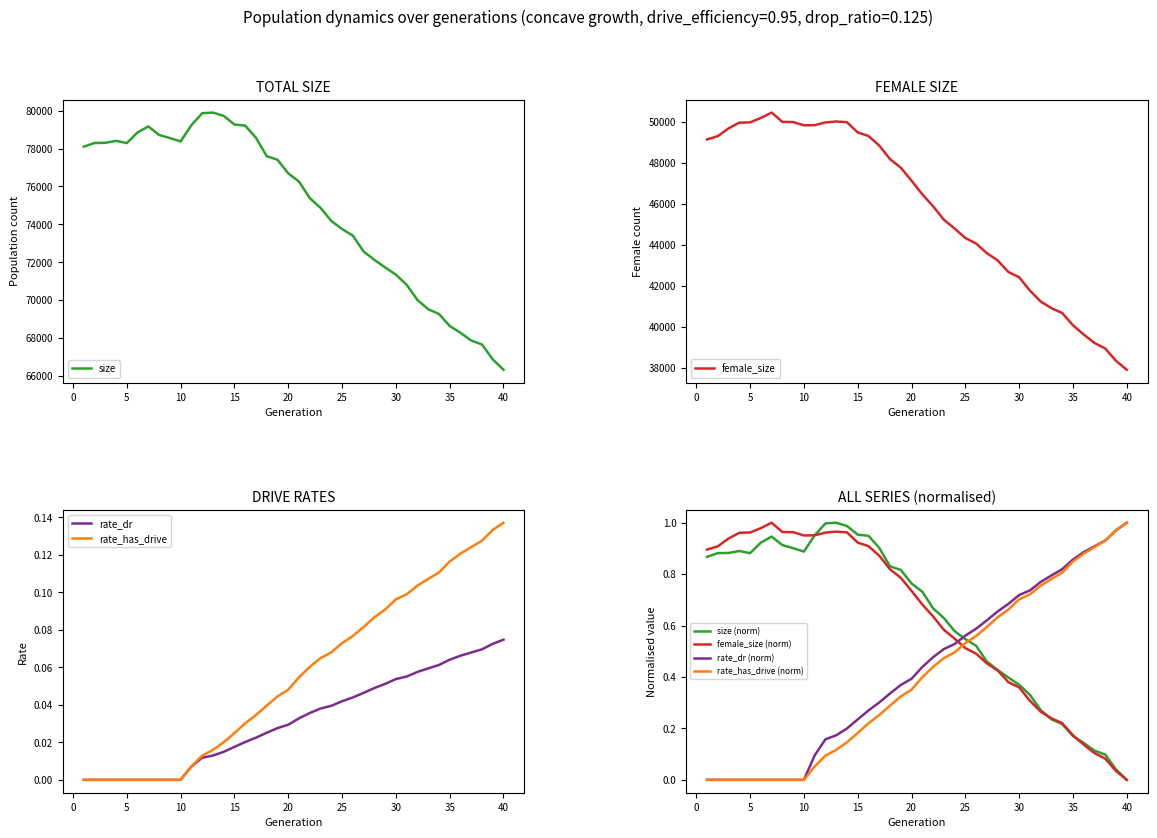

Which has a higher value, 38 or 16?

16